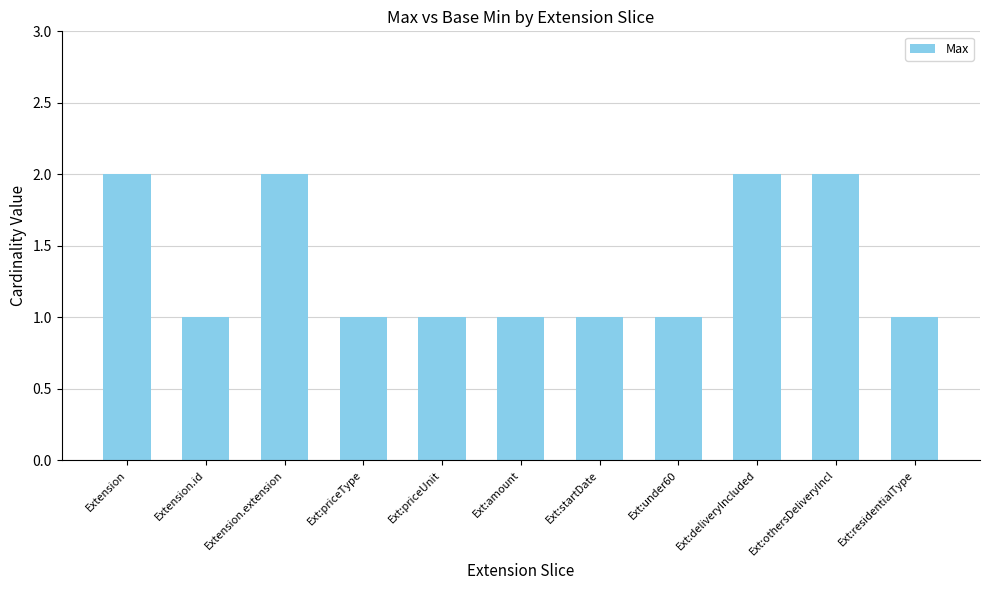

What is the difference between the maximum and second lowest values?

1